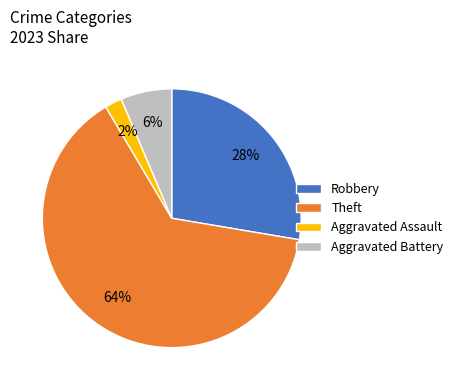

Is it true that Aggravated Assault is 2% of the pie?

True